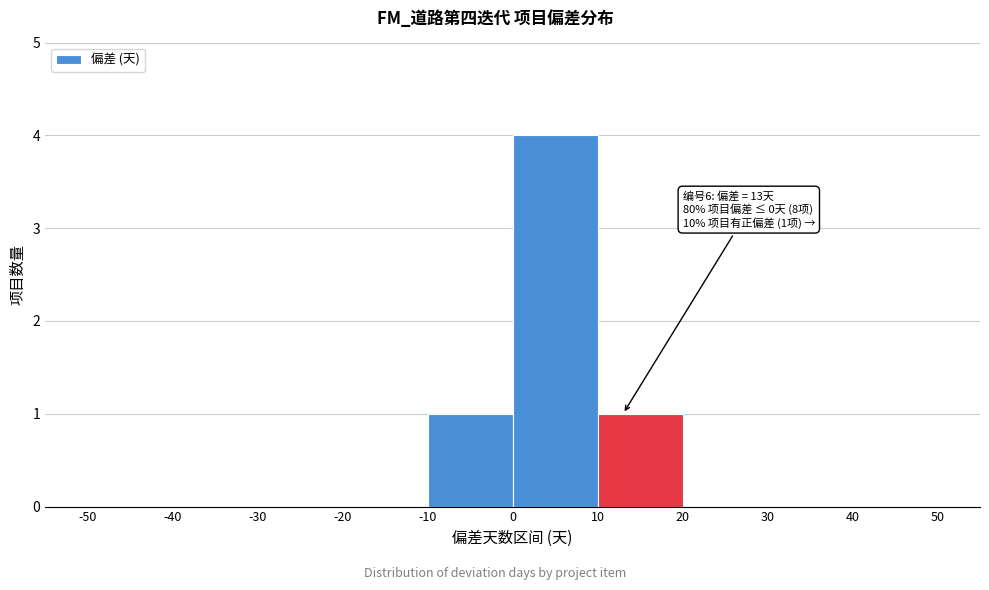

Over which range of the x-axis is the bar tallest?

0 to 10